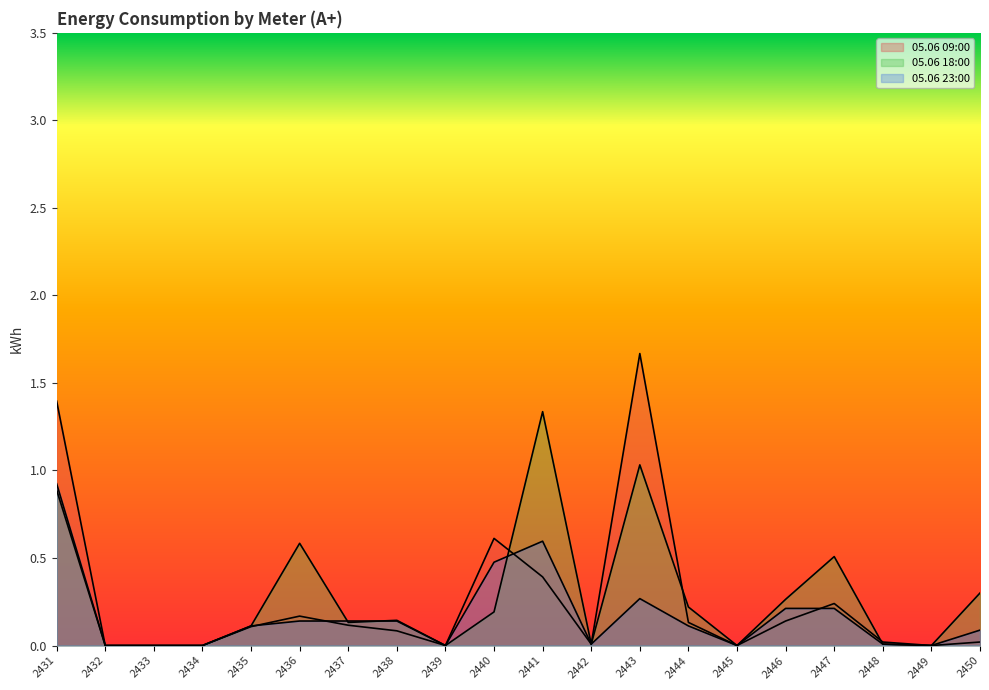

How many interior local peaks does the 05.06 09:00 series have?

4